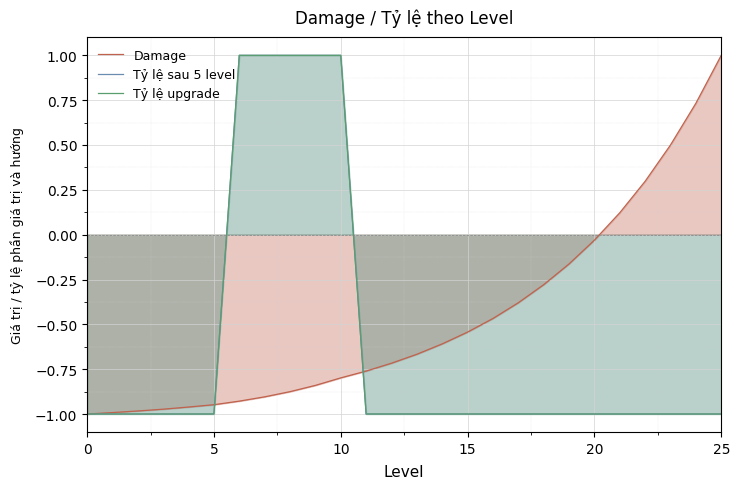

What is the label of the 19th point from the right?

7